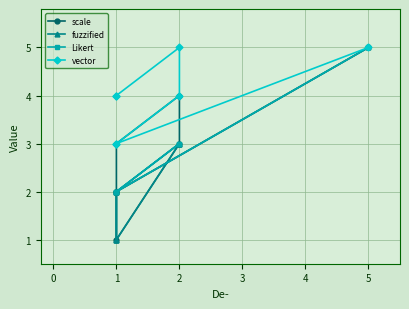

What is the value of the Likert point at the 2nd from the left?

2